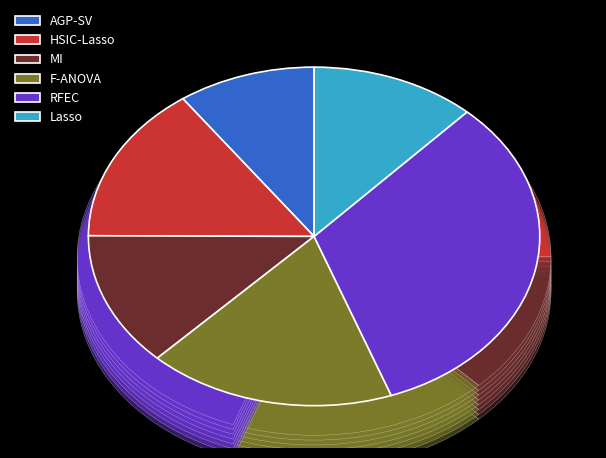

To the nearest percent, what portion does Lasso represent?

12%